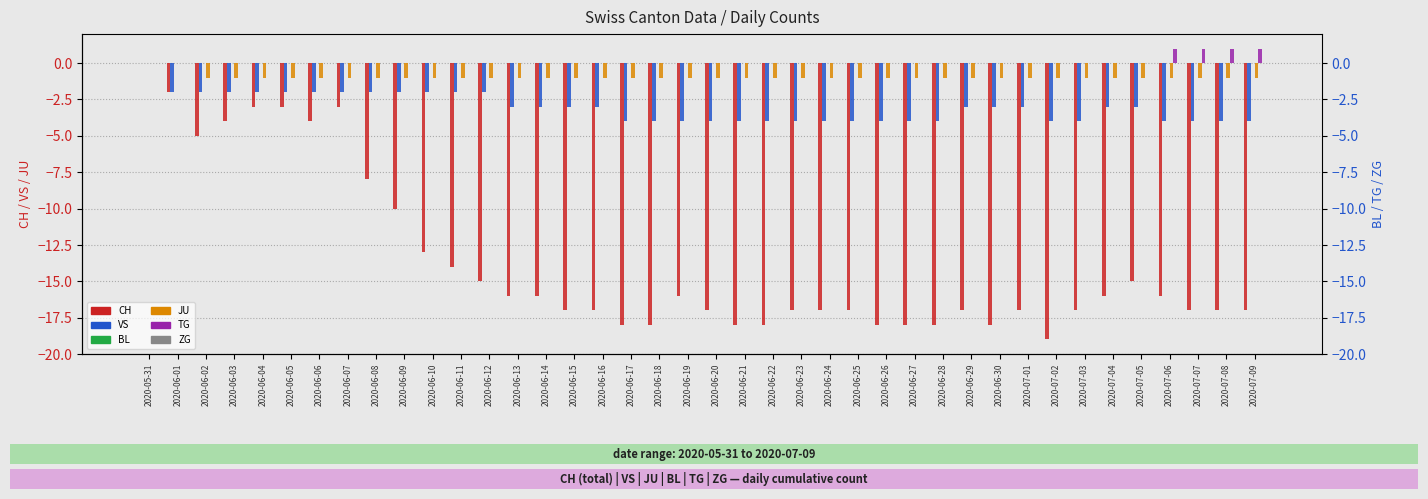

Which category has the lowest value in the ZG series?

2020-05-31